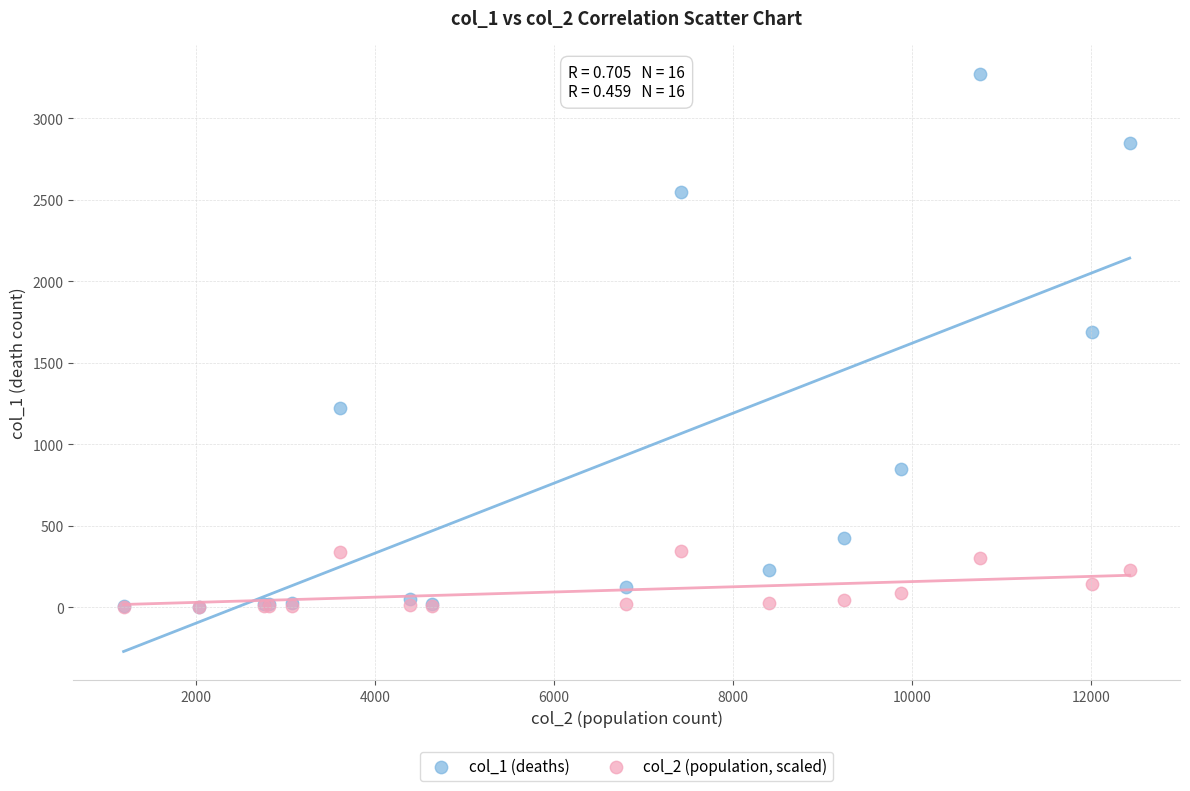

Which series has the largest Y range (max minus min)?

col_1 (deaths)